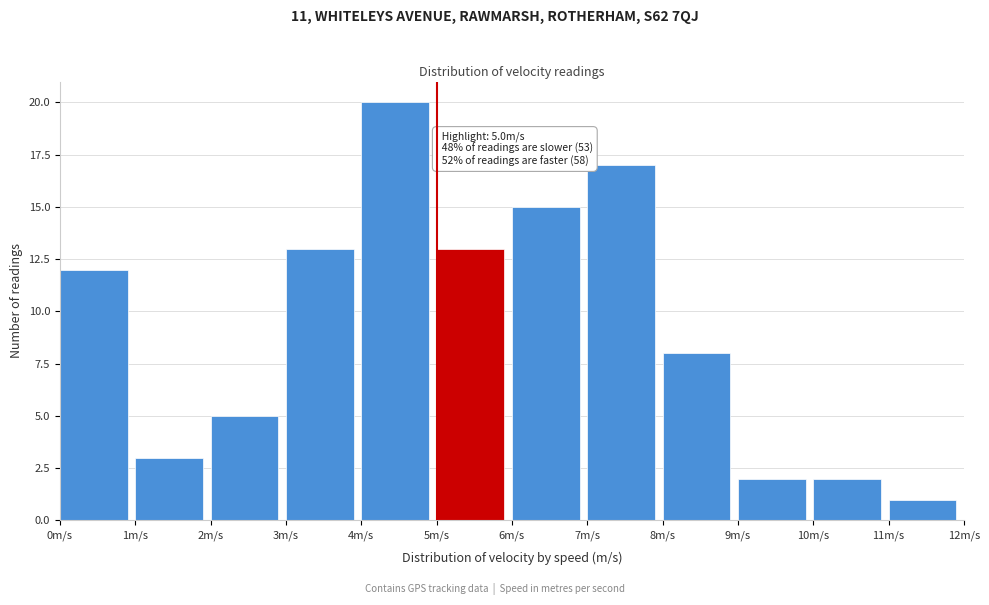

Which range on the x-axis has the tallest bar?

4 to 5